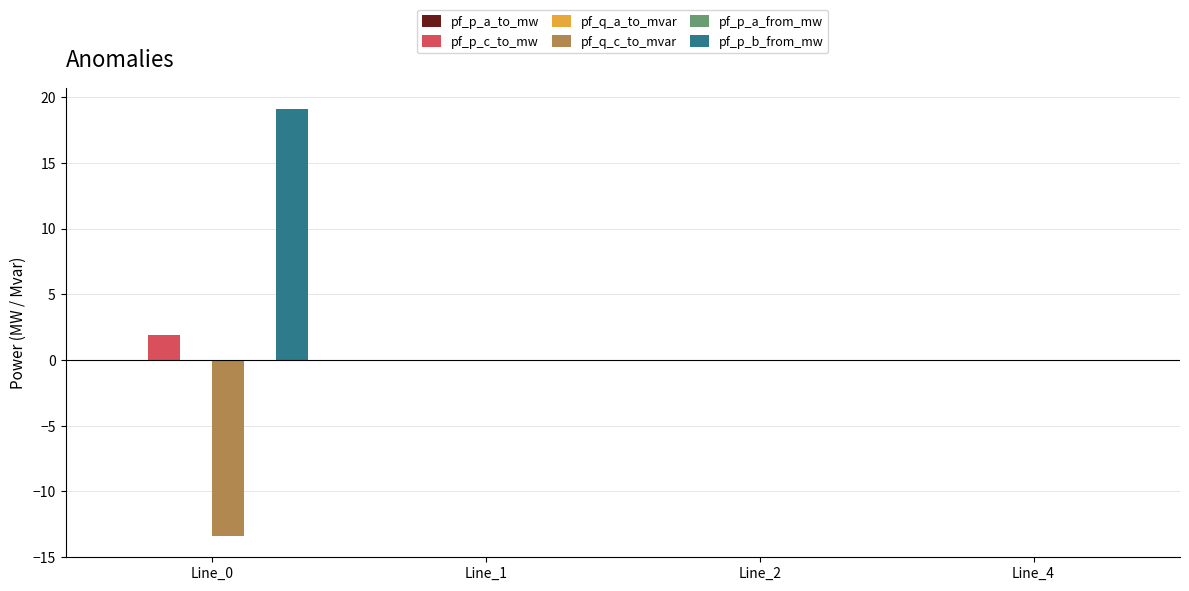

Which series has the largest total across all categories?

pf_p_b_from_mw